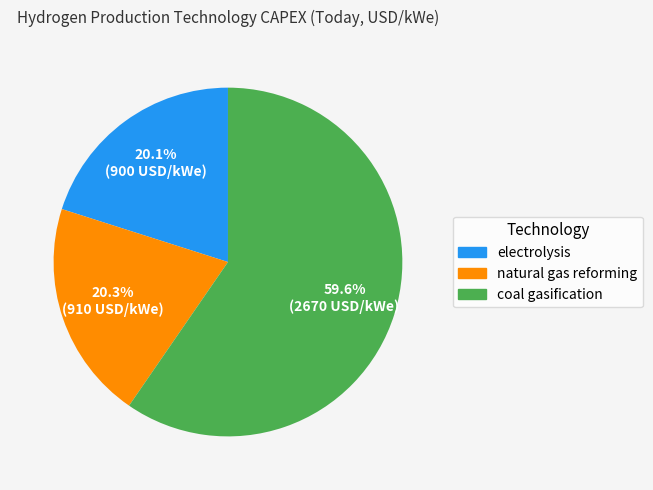

How much of the chart is everything except electrolysis?

79.9%